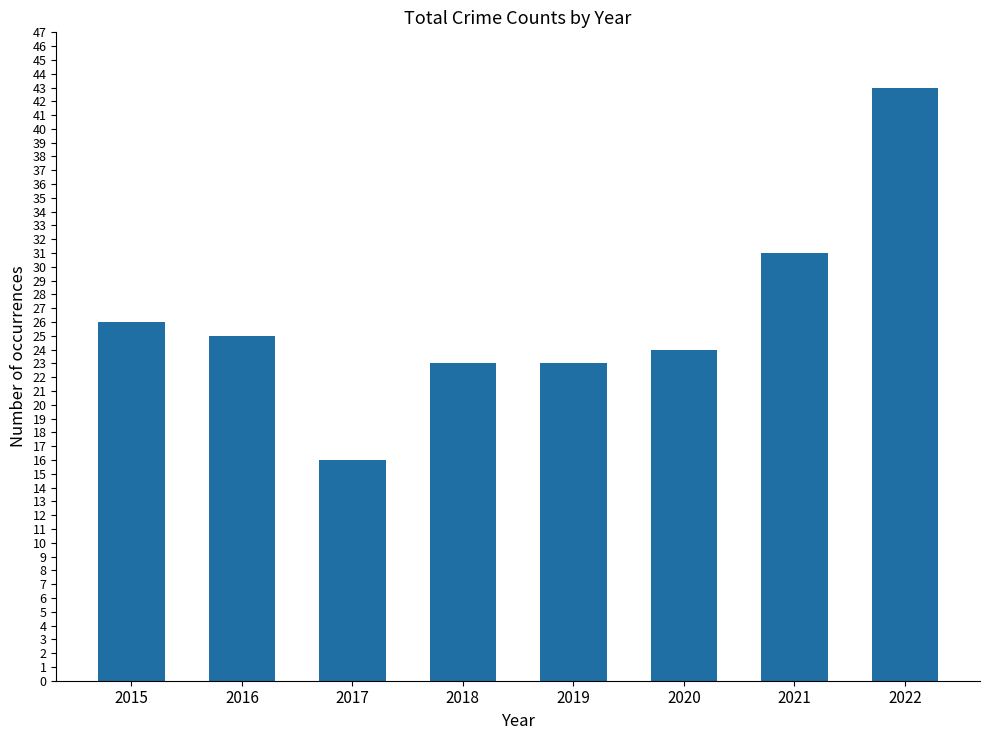

What is the approximate value at 2015?

26